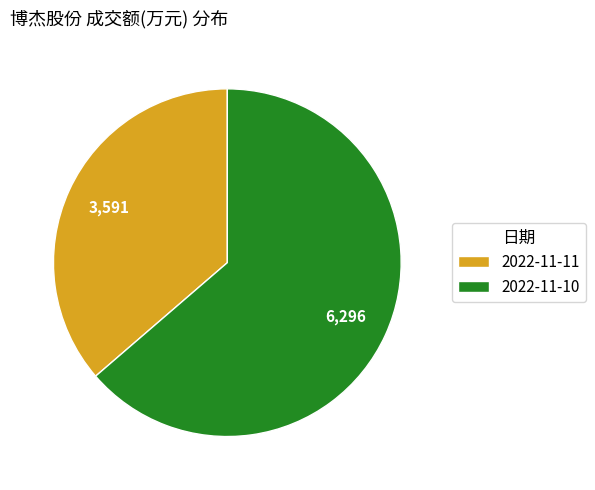

Does 2022-11-11 account for over 50% of the chart?

No